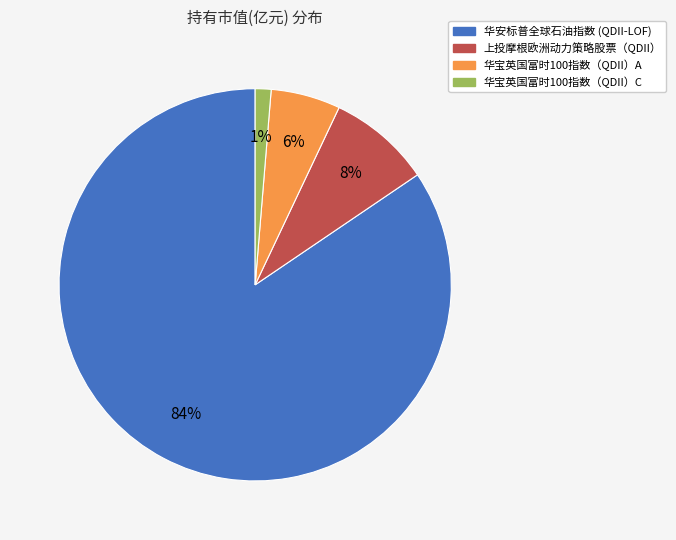

Does any single category account for the majority?

Yes